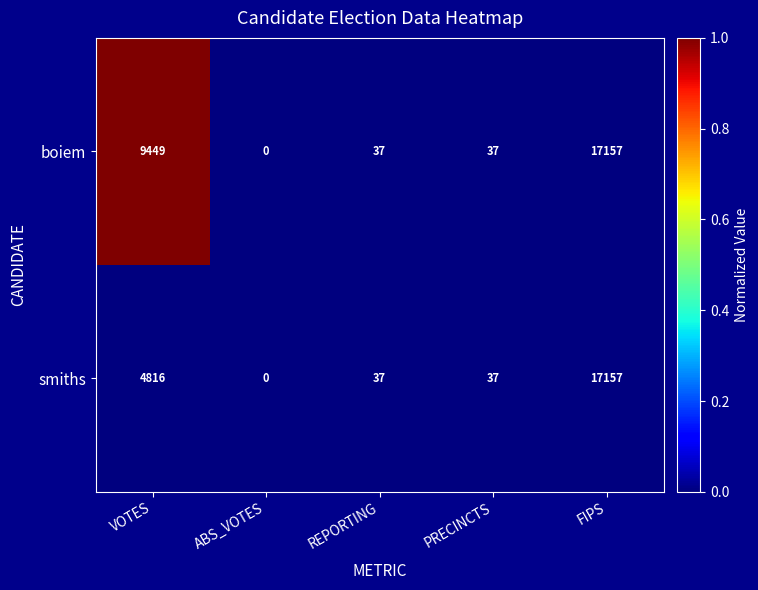

Which series has the largest total across all categories?

boiem